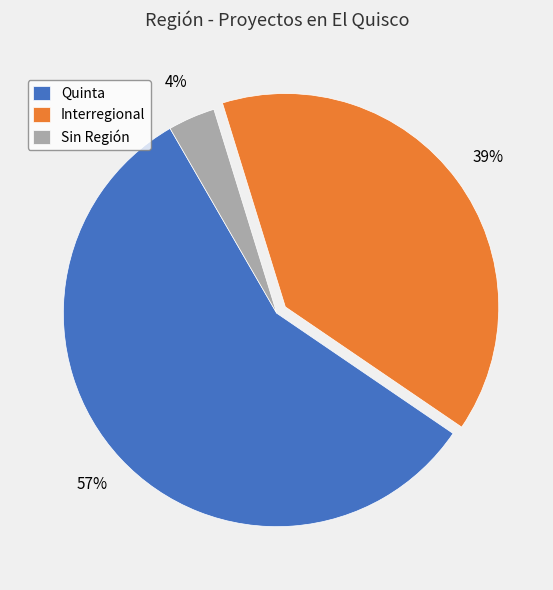

To the nearest percent, what is the average slice percentage?

33%